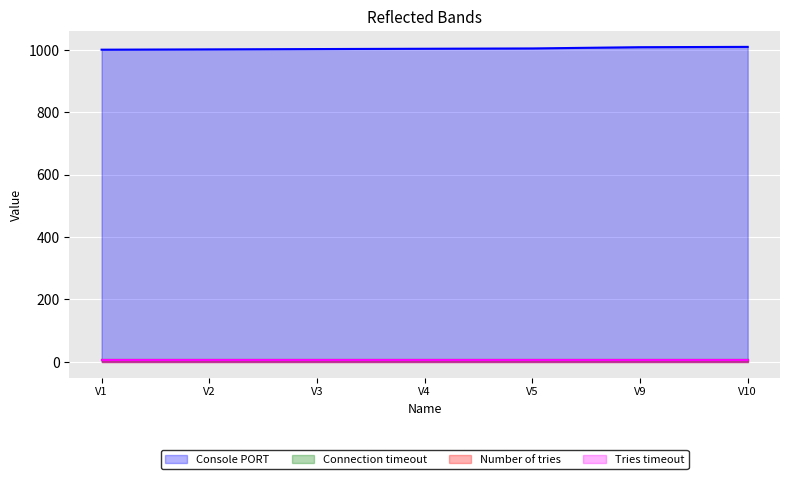

How many lines are shown in the chart?

4